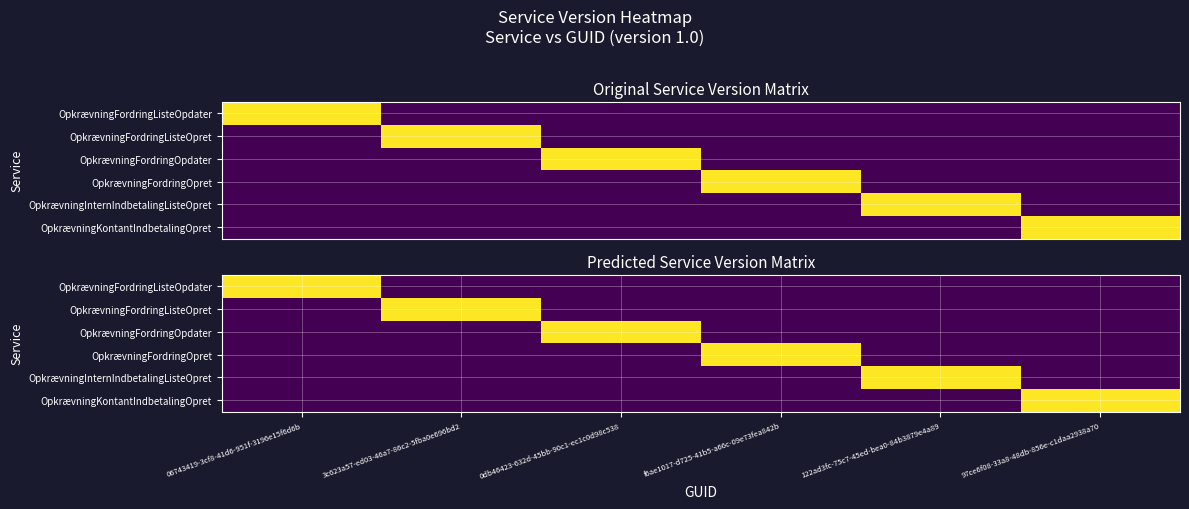

Is the value of OpkrævningFordringOpret at f6ae1017-d725-41b5-a66c-09e73fea842b greater than the value of OpkrævningFordringListeOpdater at 122ad3fc-75c7-45ed-bea0-84b3879e4a89?

Yes